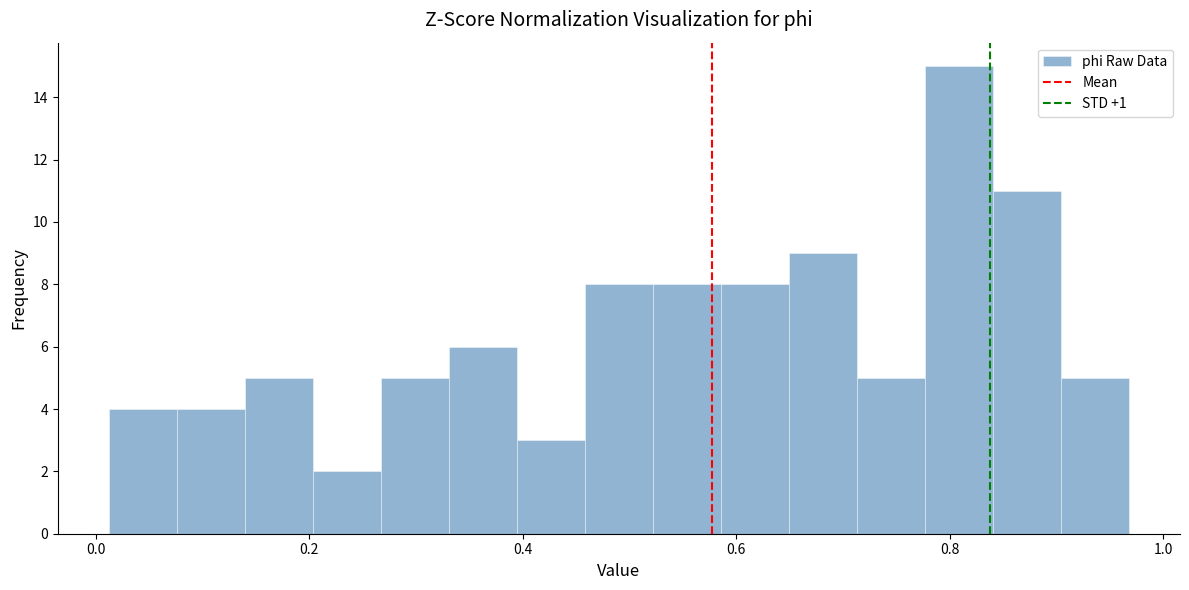

Around what value on the x-axis is the tallest bar? Give the approximate position of its centre, as read against the axis.

0.80